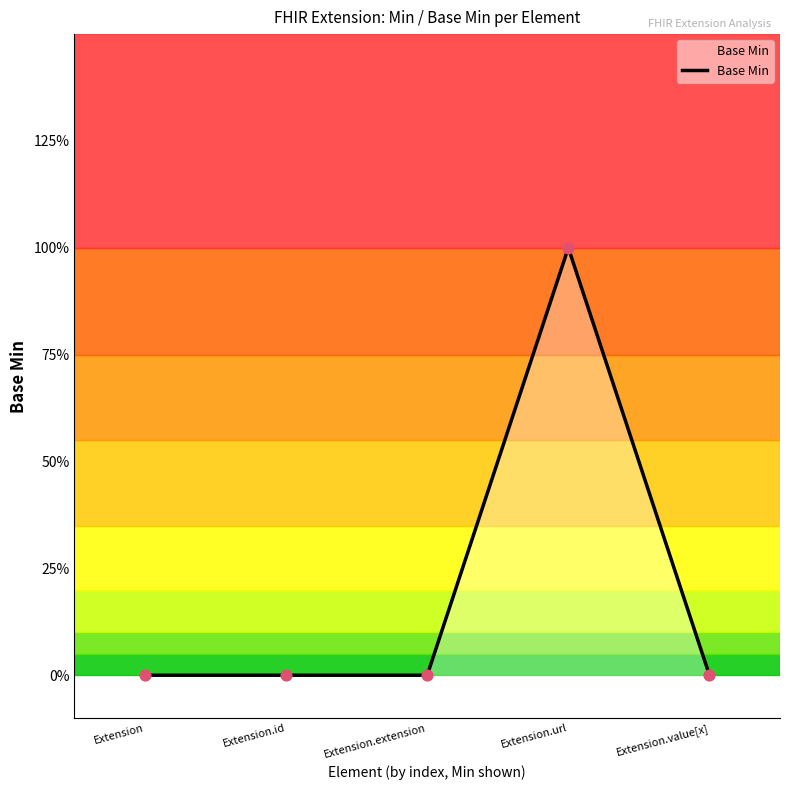

Which has a higher value, Extension.value[x] or Extension.extension?

Extension.value[x]